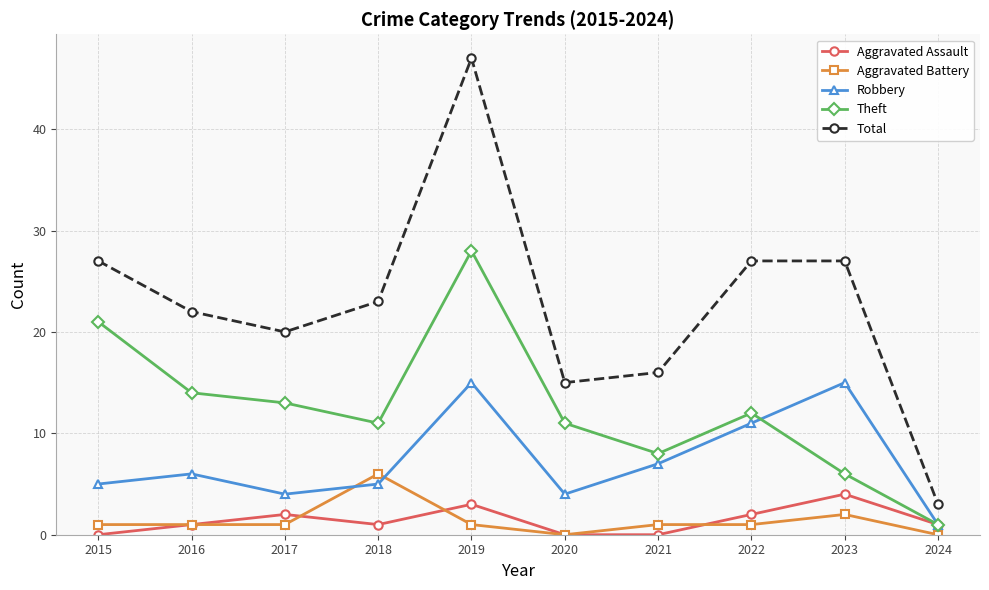

True or false: Total and Theft intersect in this chart.

False